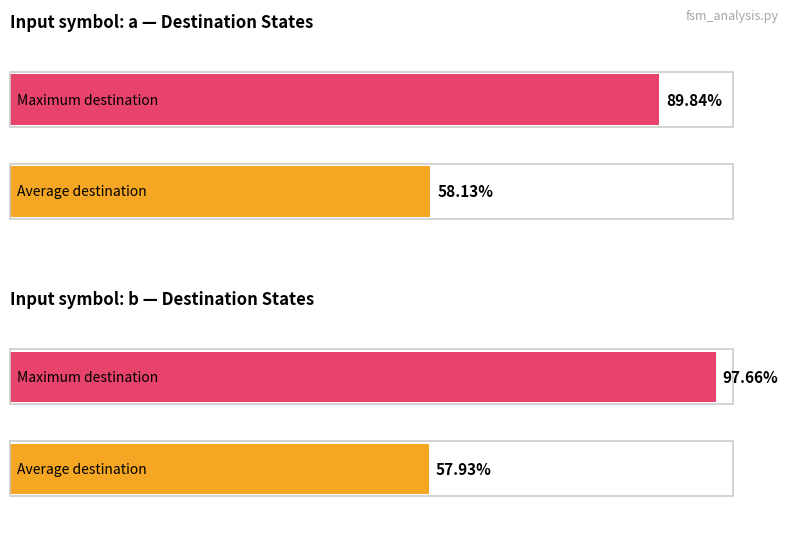

Rank the series by their average value, from highest to lowest.

output_0, output_1